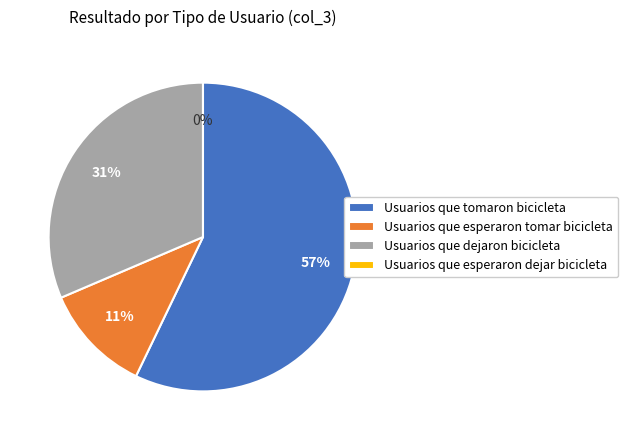

What is the largest slice in the pie chart?

Usuarios que tomaron bicicleta